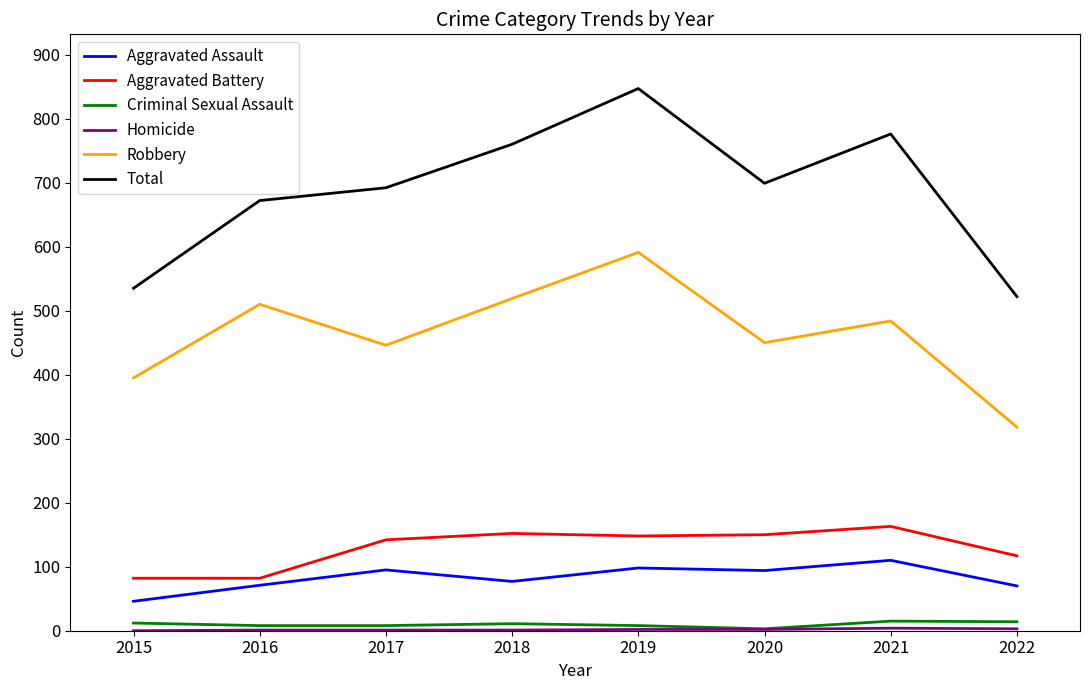

Which category has the highest value across all series?

2019